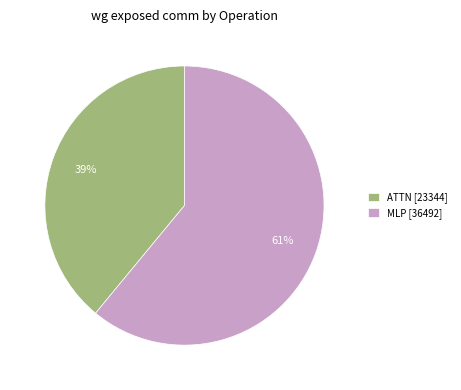

What is the ratio of the value at MLP [36492] to the value at ATTN [23344]?

1.6